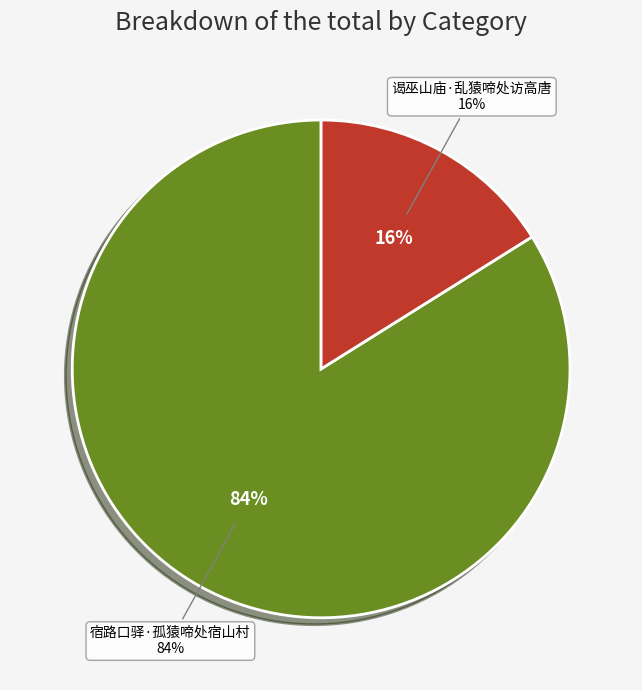

Count the number of slices in the pie.

2